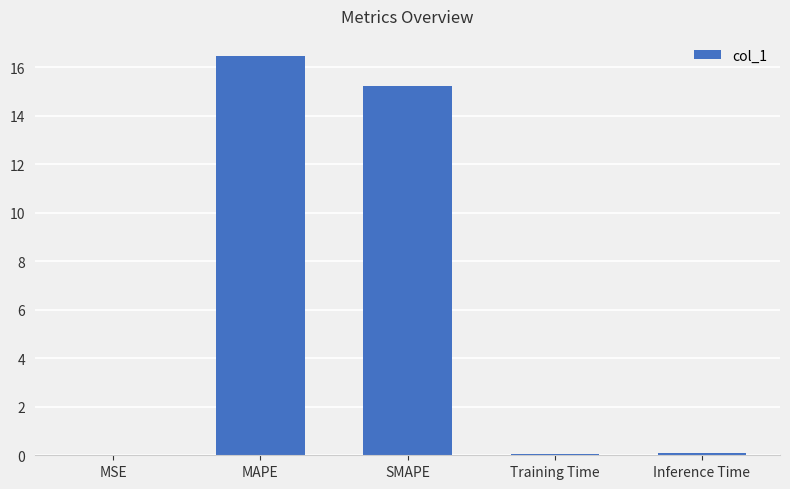

True or false: the data shows 0.0 at MSE.

True